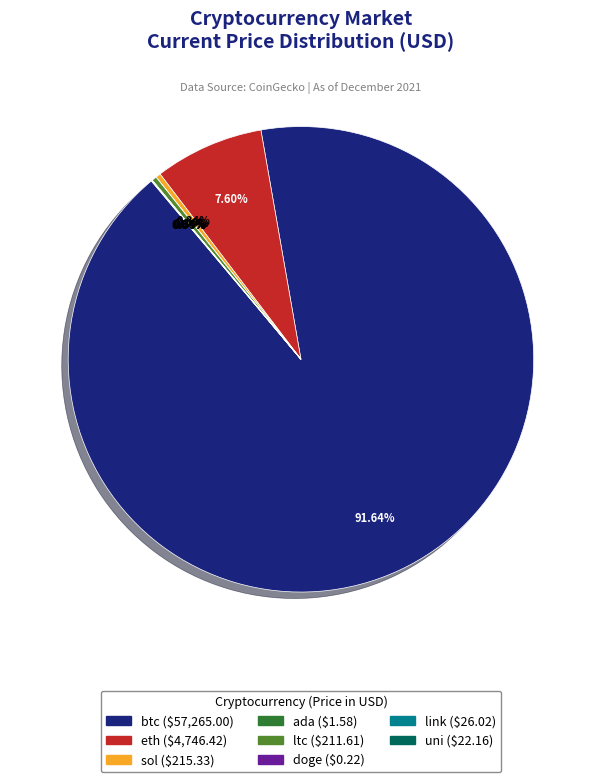

Is ltc the majority of the pie?

No